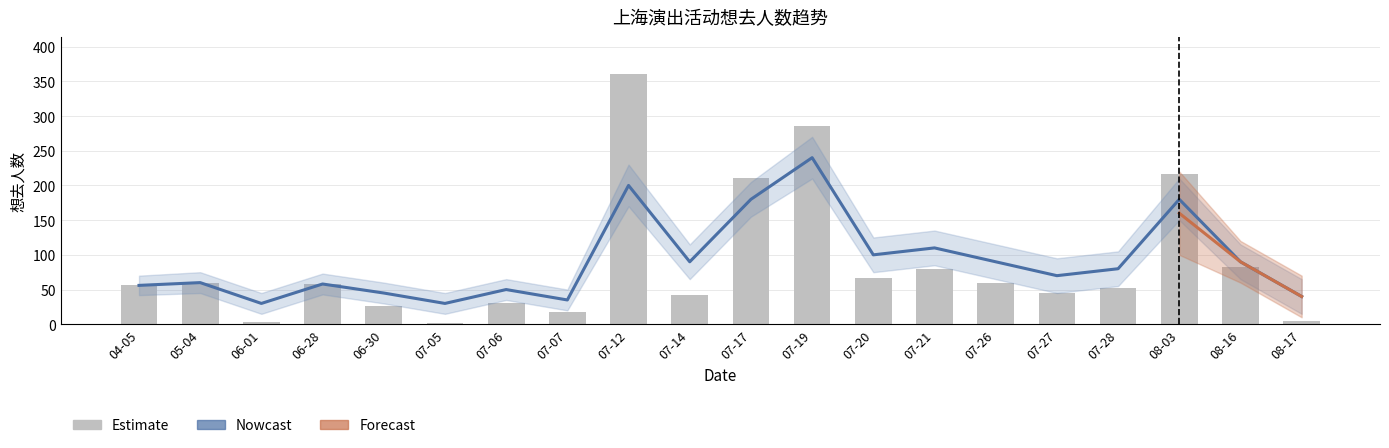

What position from the right is 08-16?

2